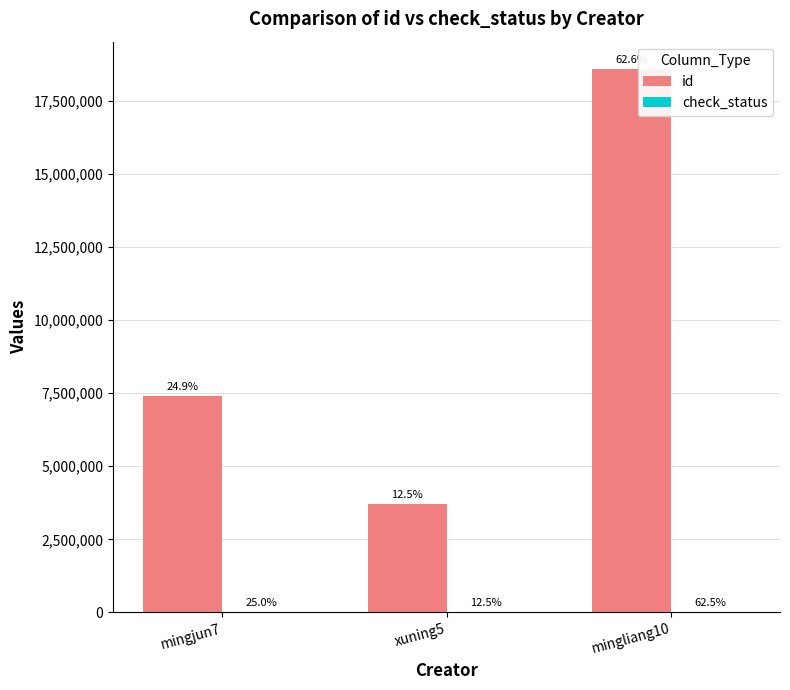

Are the bars horizontal?

No